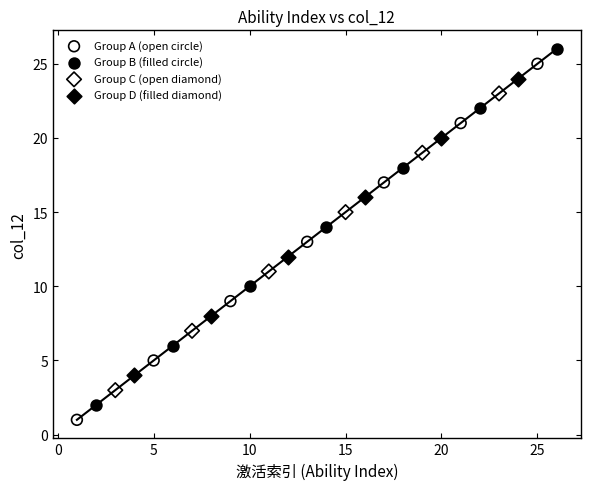

What are all the series names shown in the legend?

Group A (open circle), Group B (filled circle), Group C (open diamond), Group D (filled diamond)